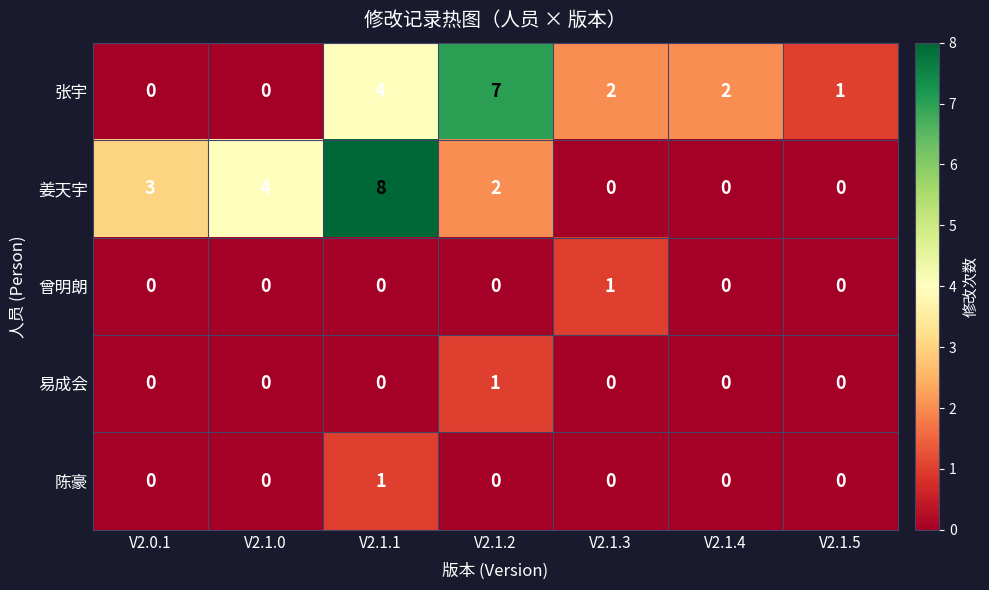

Which series has the largest range (max minus min)?

姜天宇